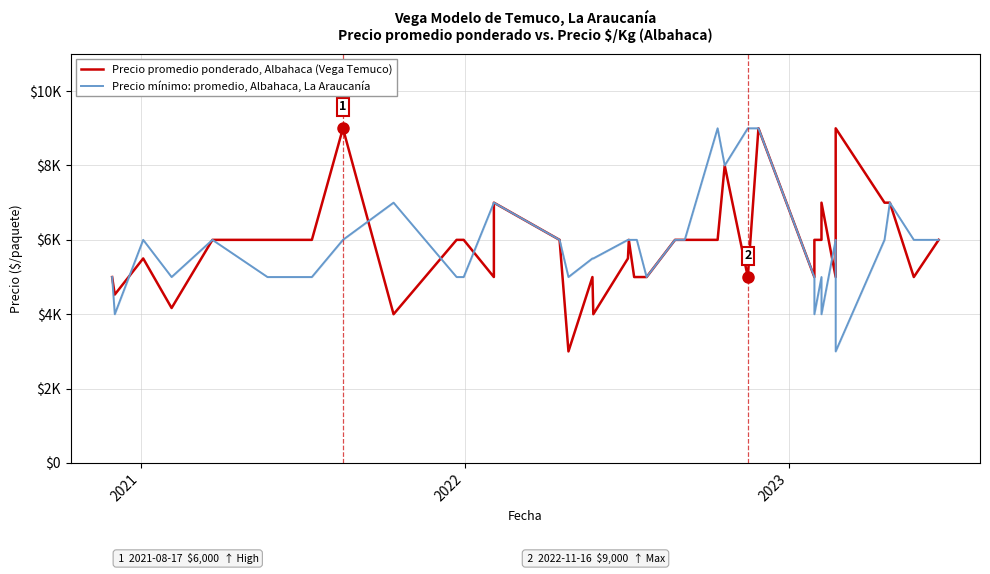

Reading left to right, list all the values displayed in this chart.

Precio promedio ponderado, Albahaca (Vega Temuco): 5000	4529	5500	5500	4167	6000	6000	6000	9000	4000	6000	6000	5000	7000	6000	3000	5000	4000	5500	6000	5000	5000	5000	6000	6000	6000	8000	5000	9000	9000	5000	6000	6000	7000	5000	9000	7000	7000	5000	6000
Precio mínimo: promedio, Albahaca, La Araucanía: 5000	4000	6000	6000	5000	6000	5000	5000	6000	7000	5000	5000	7000	7000	6000	5000	5500	5500	6000	6000	6000	6000	5000	6000	6000	9000	8000	9000	9000	9000	5000	4000	5000	4000	6000	3000	6000	7000	6000	6000